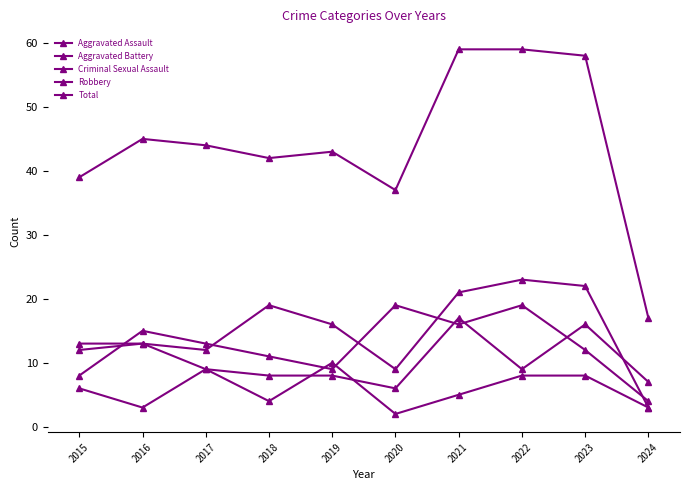

What is the minimum value for Aggravated Assault?

3